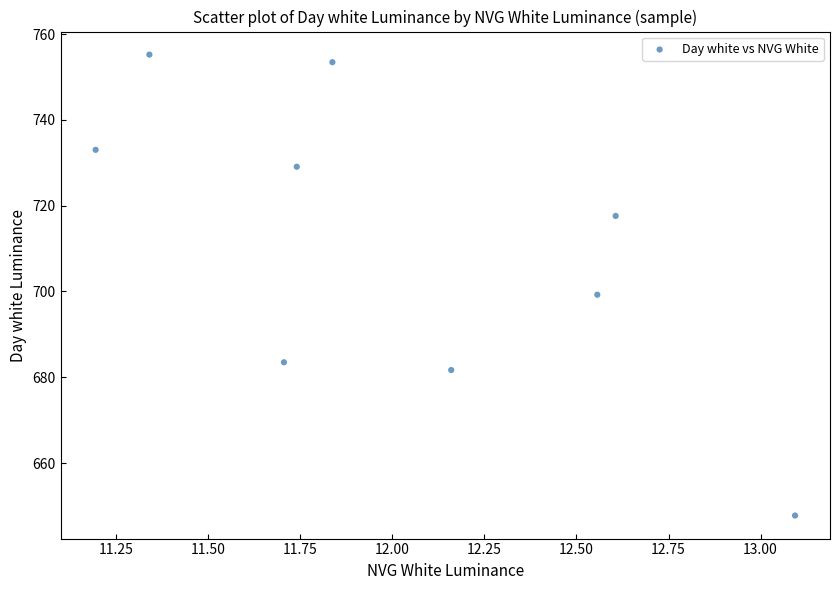

What is the range of Y values (max minus min)?

107.5